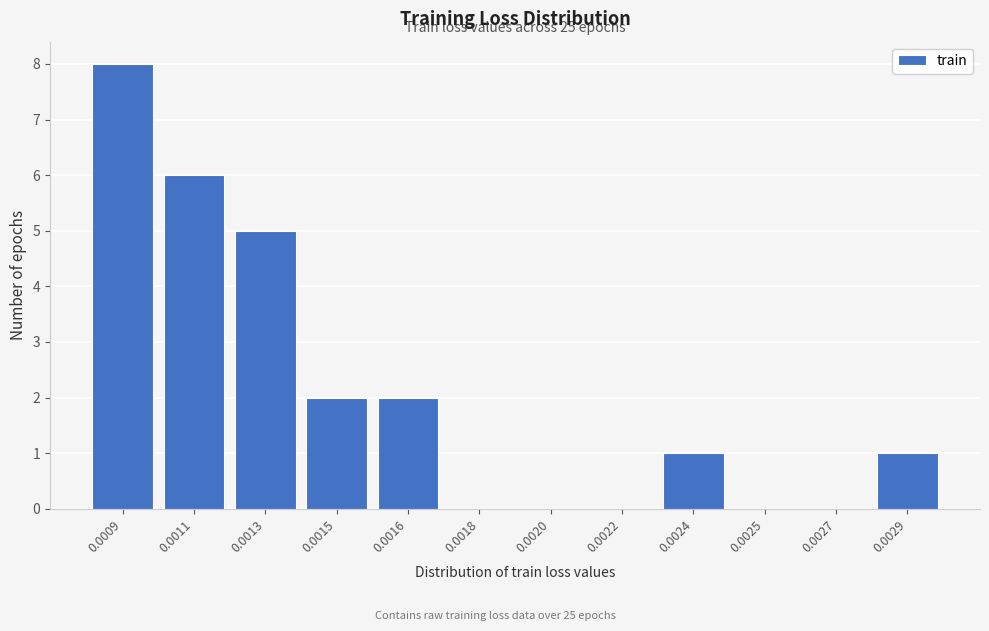

Reading left to right, what are all the values shown in this chart?

0.0009=8	0.0011=6	0.0013=5	0.0015=2	0.0016=2	0.0018=0	0.0020=0	0.0022=0	0.0024=1	0.0025=0	0.0027=0	0.0029=1